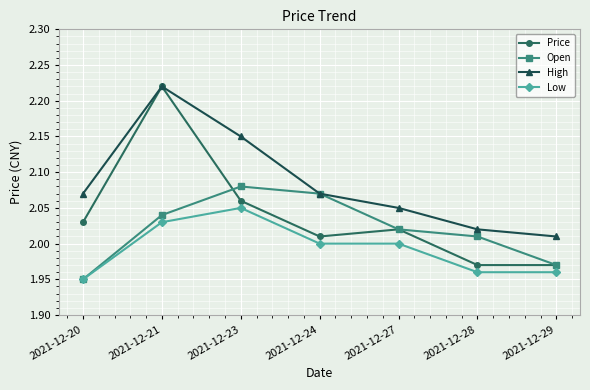

Does the chart display data point markers on the line(s)?

Yes